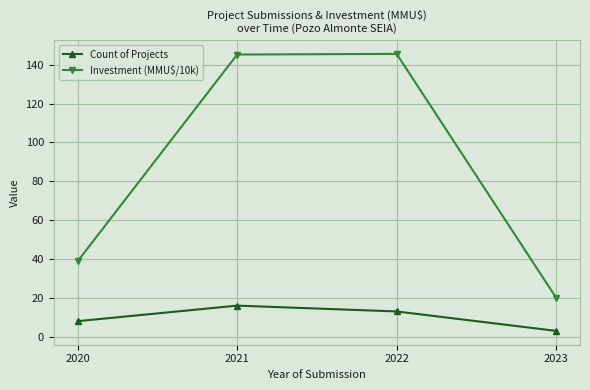

How many data points does each series have?

4